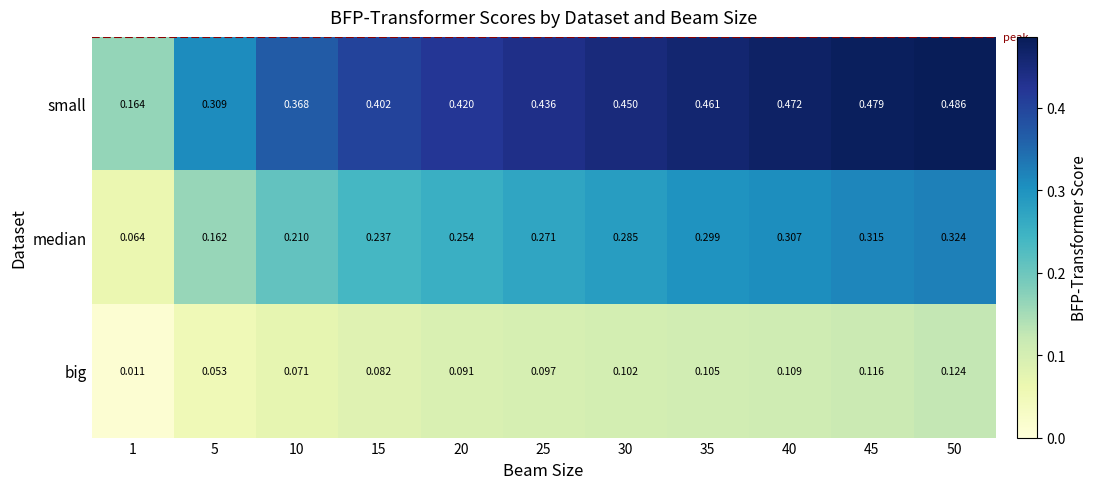

List the series in order of their peak value, lowest first.

big, median, small